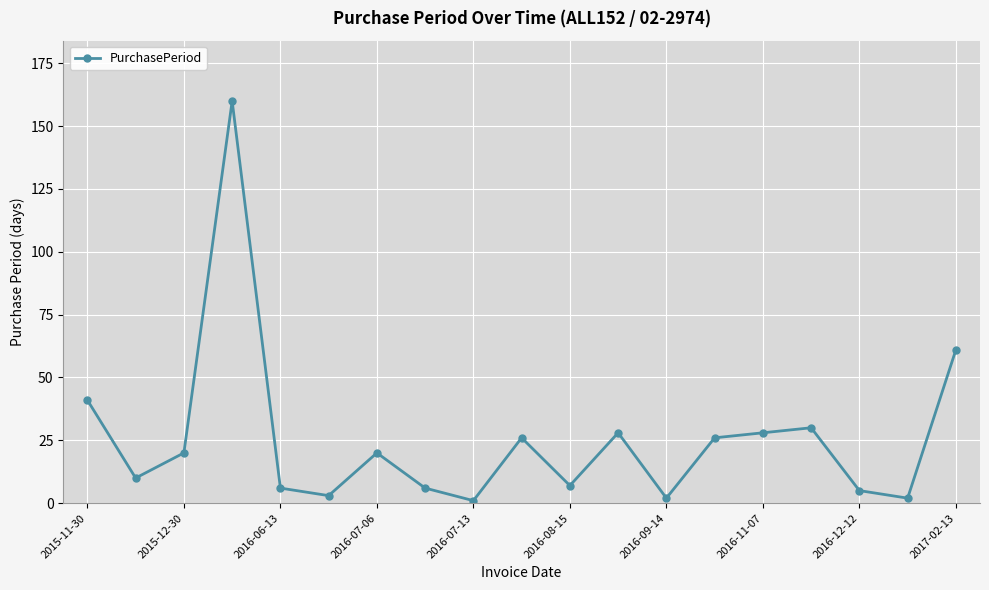

True or false: the data has more than 1 interior local peaks.

True